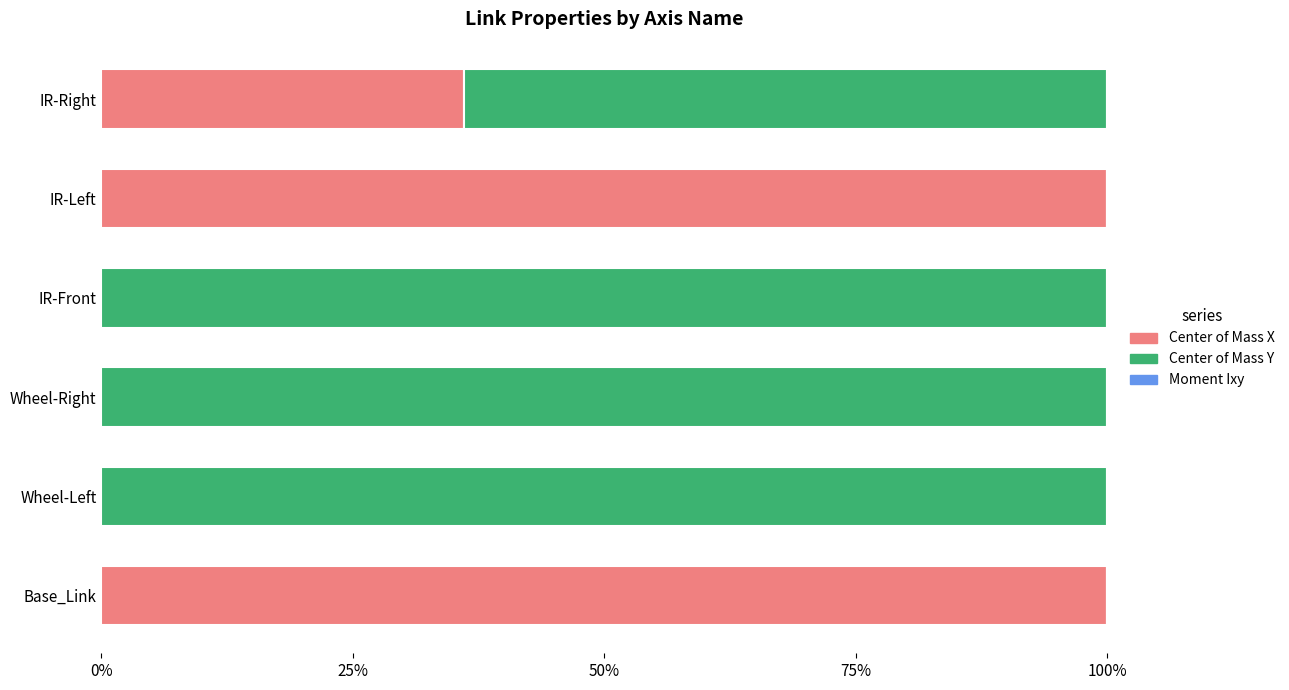

How many bars are there in each group?

3